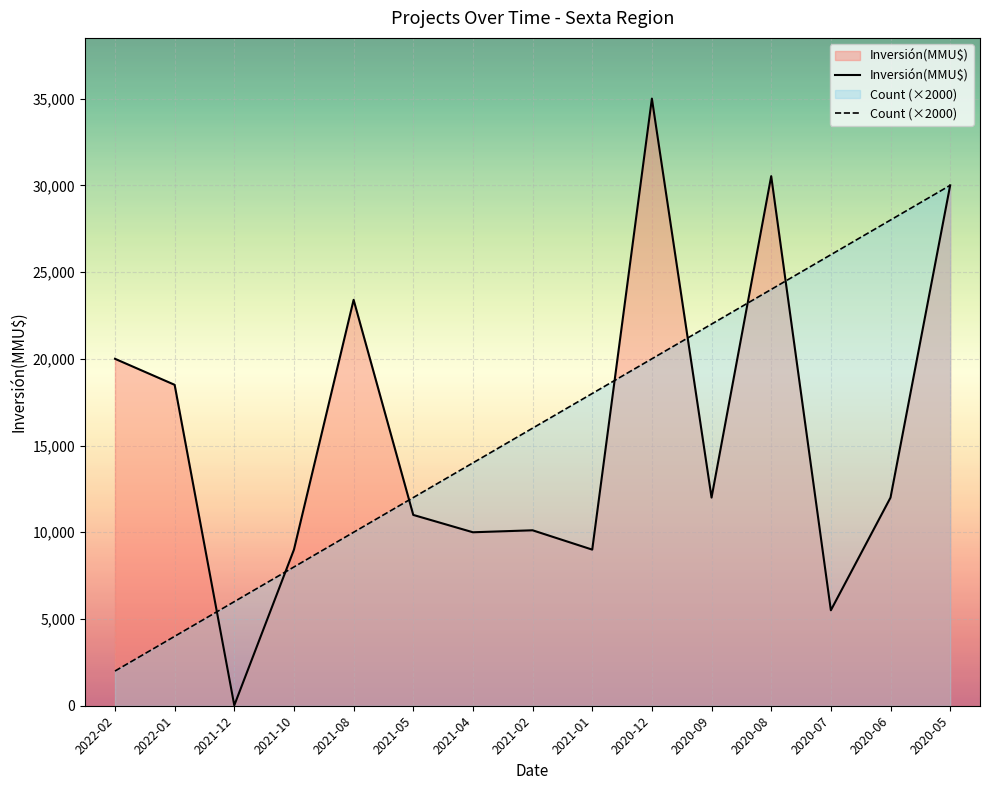

The value of Inversión(MMU$) at 2021-10 is 9000. True or false?

True